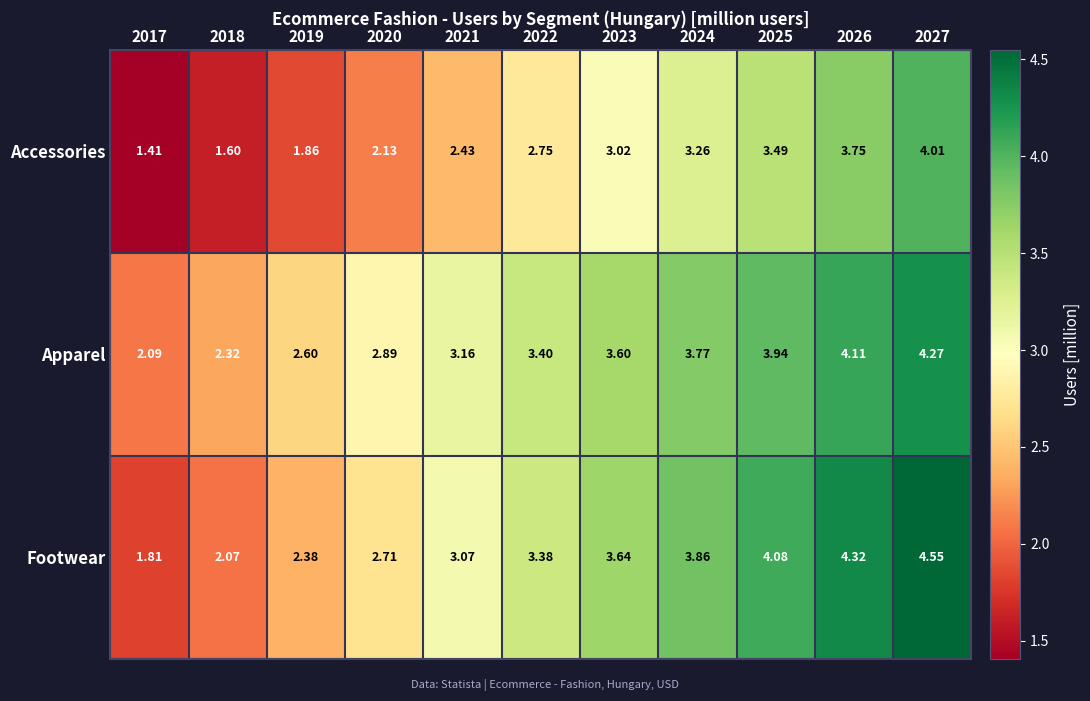

Which series has the largest total across all categories?

Apparel